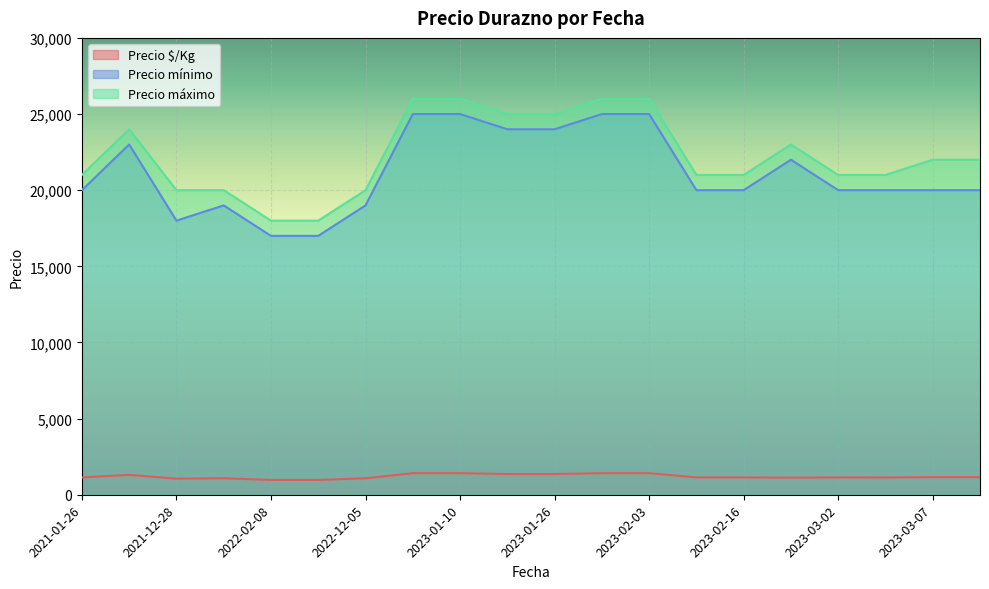

Count the Precio máximo values in the range 21000 to 25000.

11